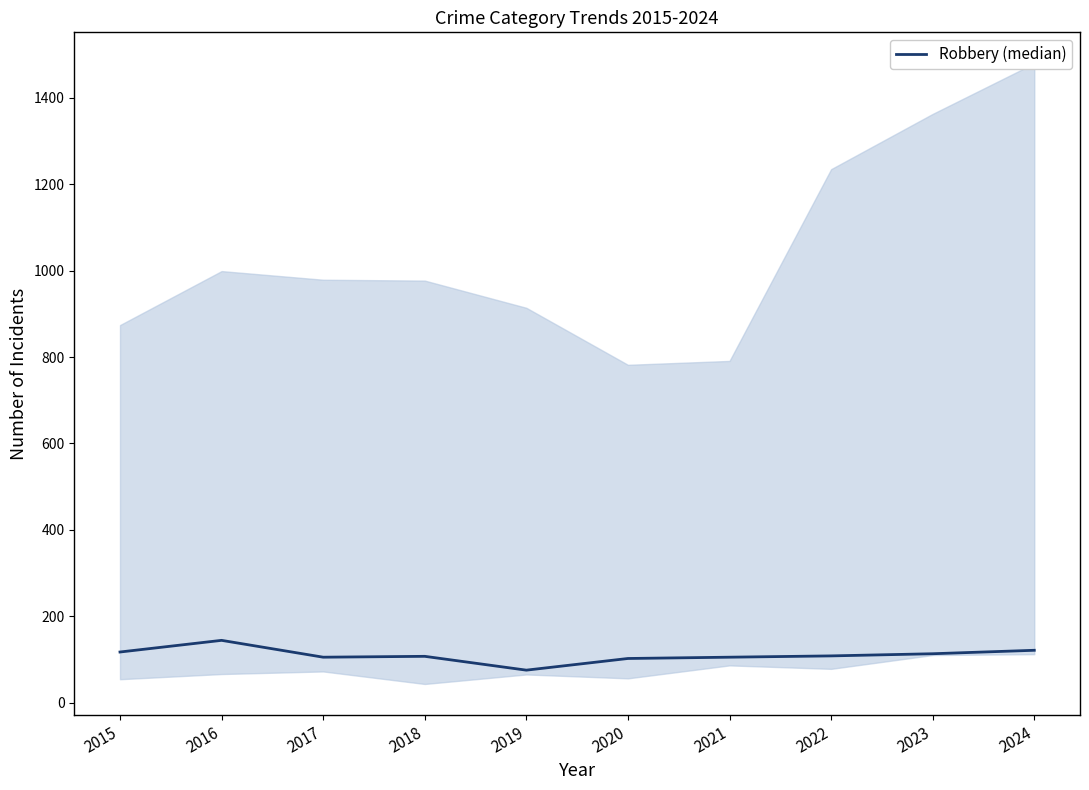

What is the difference between the maximum and minimum values?

69